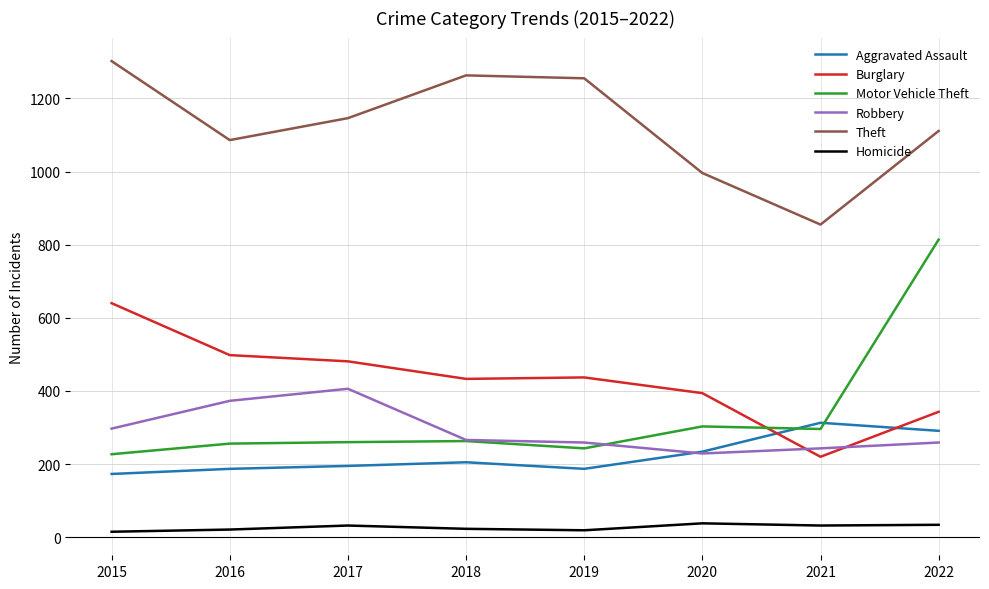

How many times do Motor Vehicle Theft and Burglary cross each other?

1